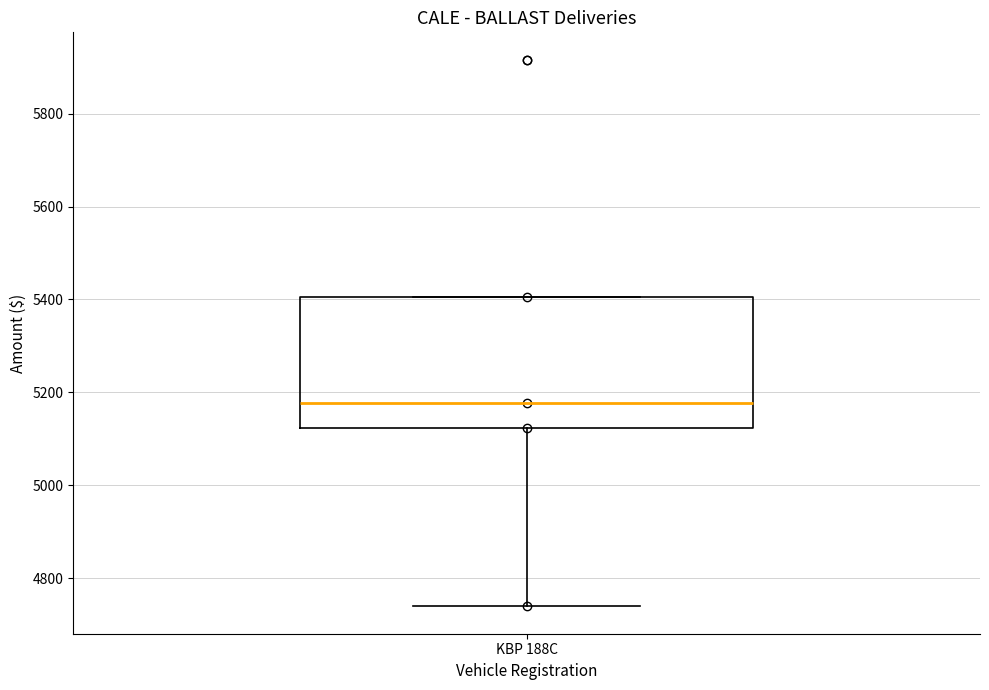

Transcribe this box plot: give where the median line is, the range the box spans, and where the two whiskers end, as read against the y-axis. The values are not printed on the chart, so give them approximately, as read against the axis.

median 5180, box 5120 to 5400, whiskers 4740 to 5400